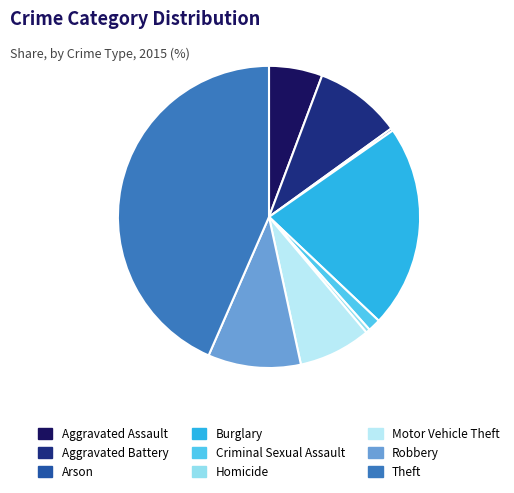

Approximately how many times larger is the value at Aggravated Battery compared to Robbery?

0.9